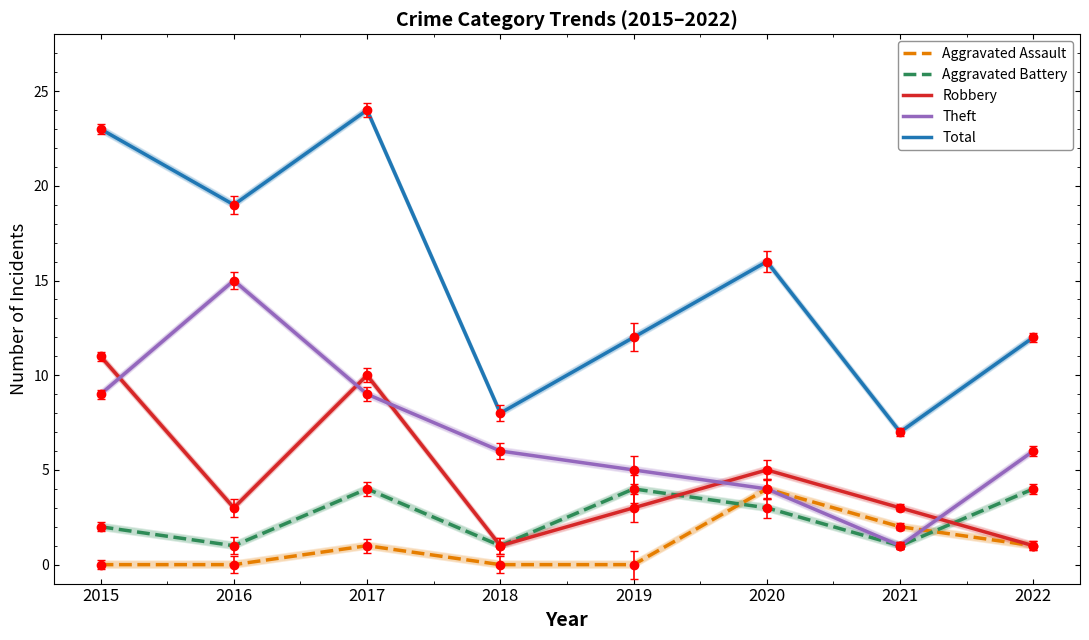

At which label does Aggravated Battery reach its peak?

2017